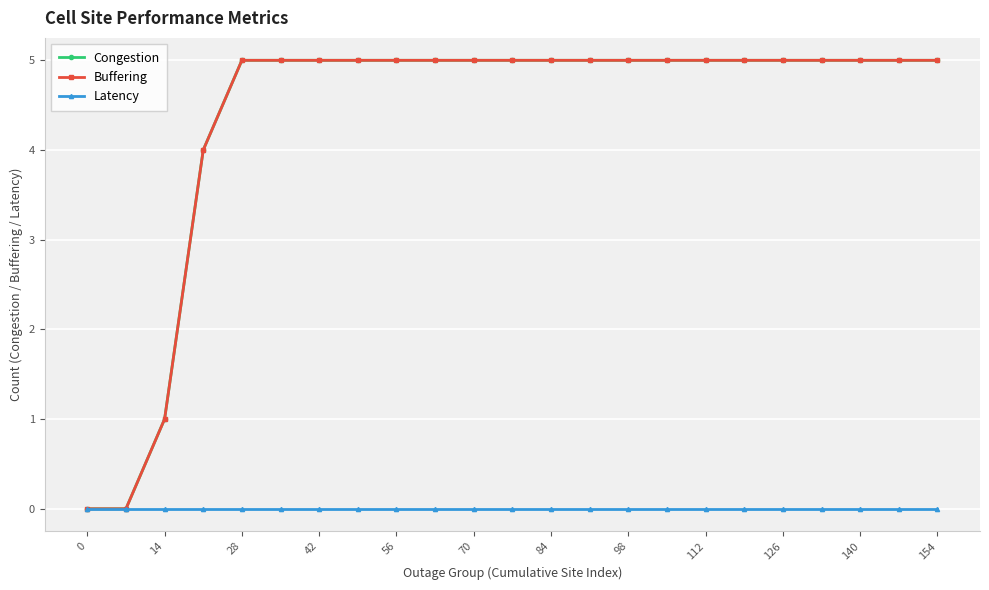

True or false: Buffering has more than 1 points higher than both neighbors.

False